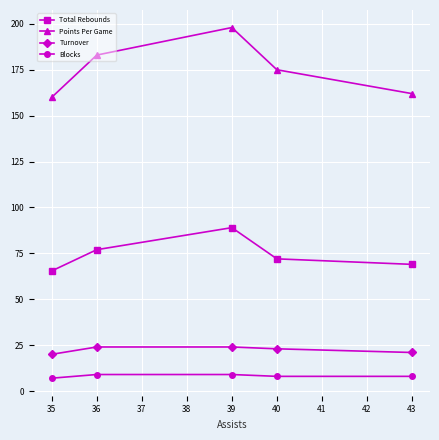

Which series has the largest total across all categories?

Points Per Game